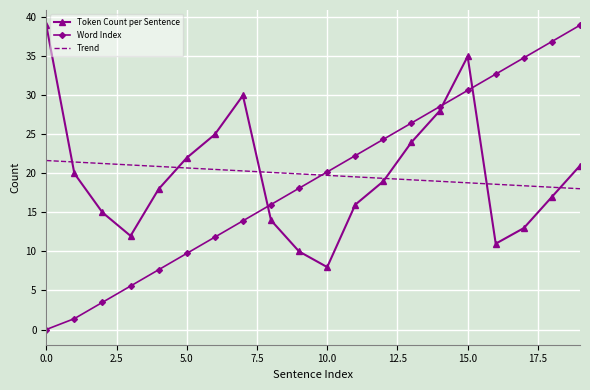

Which series has the widest spread of values?

Word Index